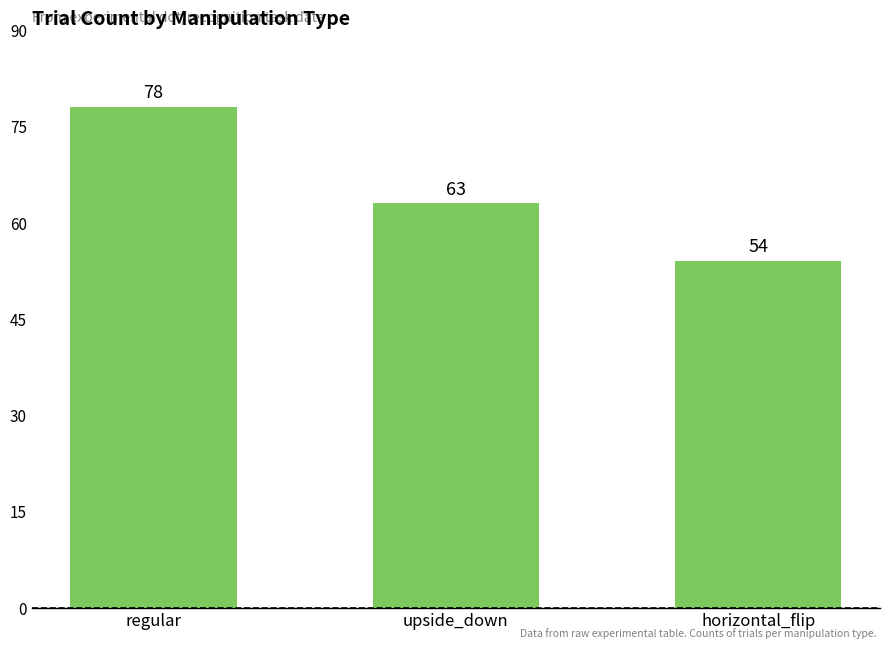

Where does the data first go above 63?

regular